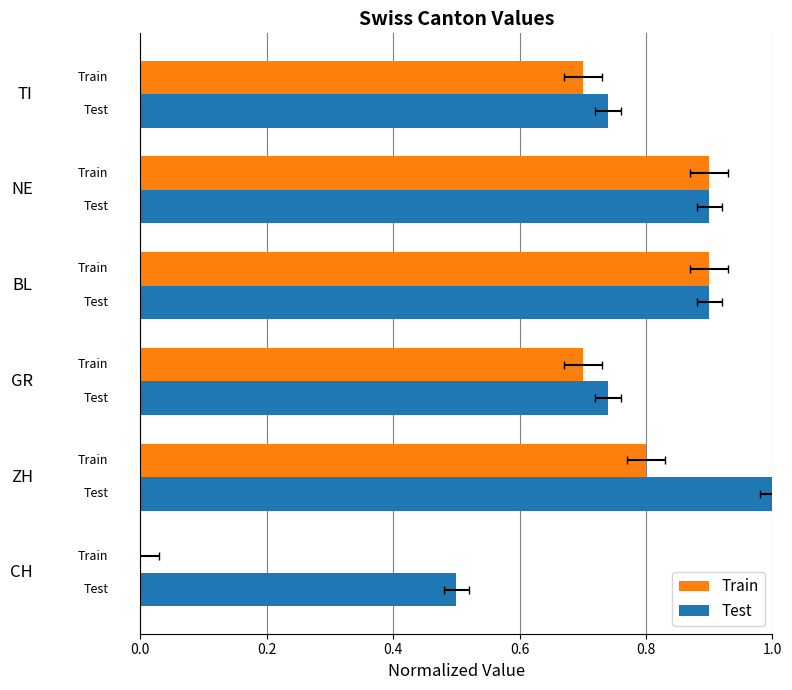

Which series has the largest total across all categories?

Test